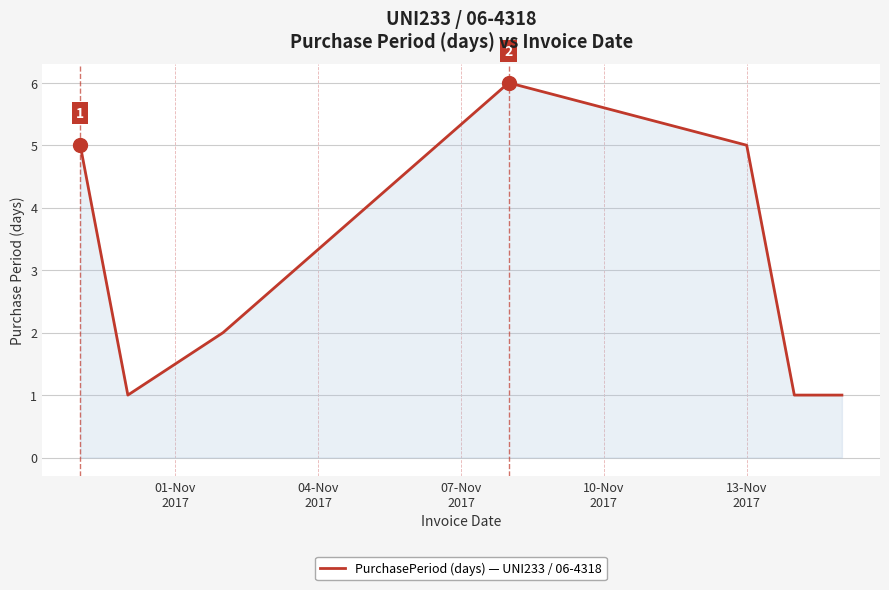

Reading right to left, extract all data points from this chart.

1	1	5	6	2	1	5